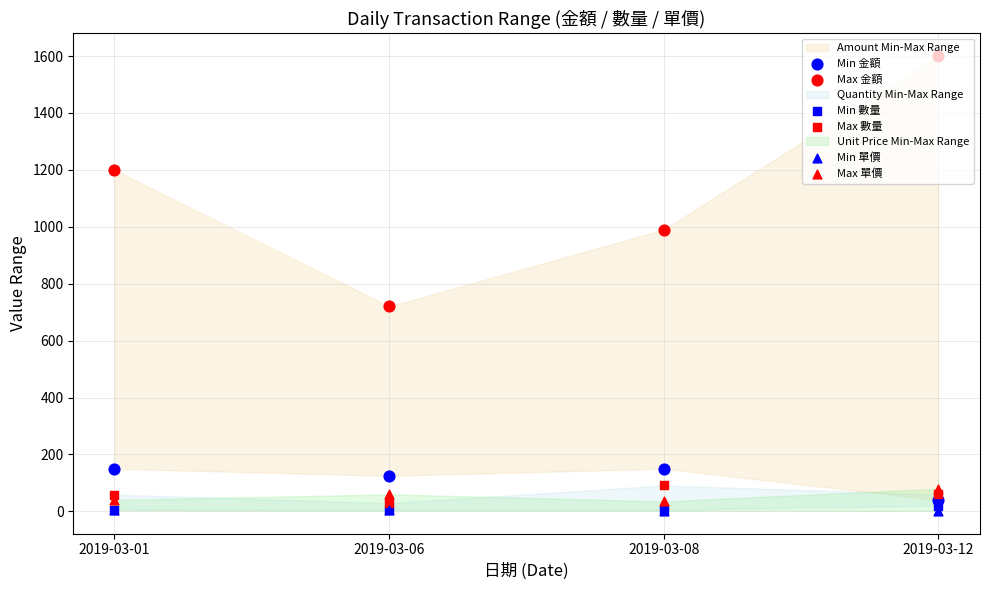

Which series reaches the maximum Y coordinate?

Max 金額